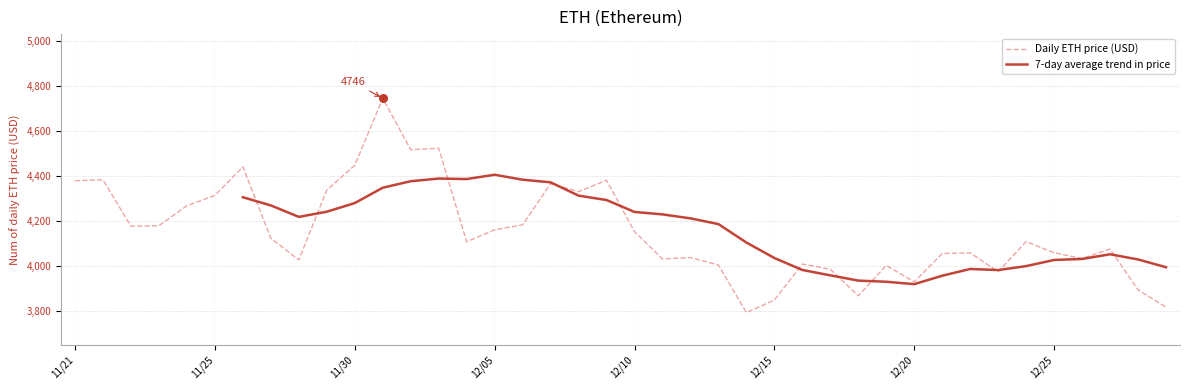

At how many categories does at least one series exceed 4161?

24